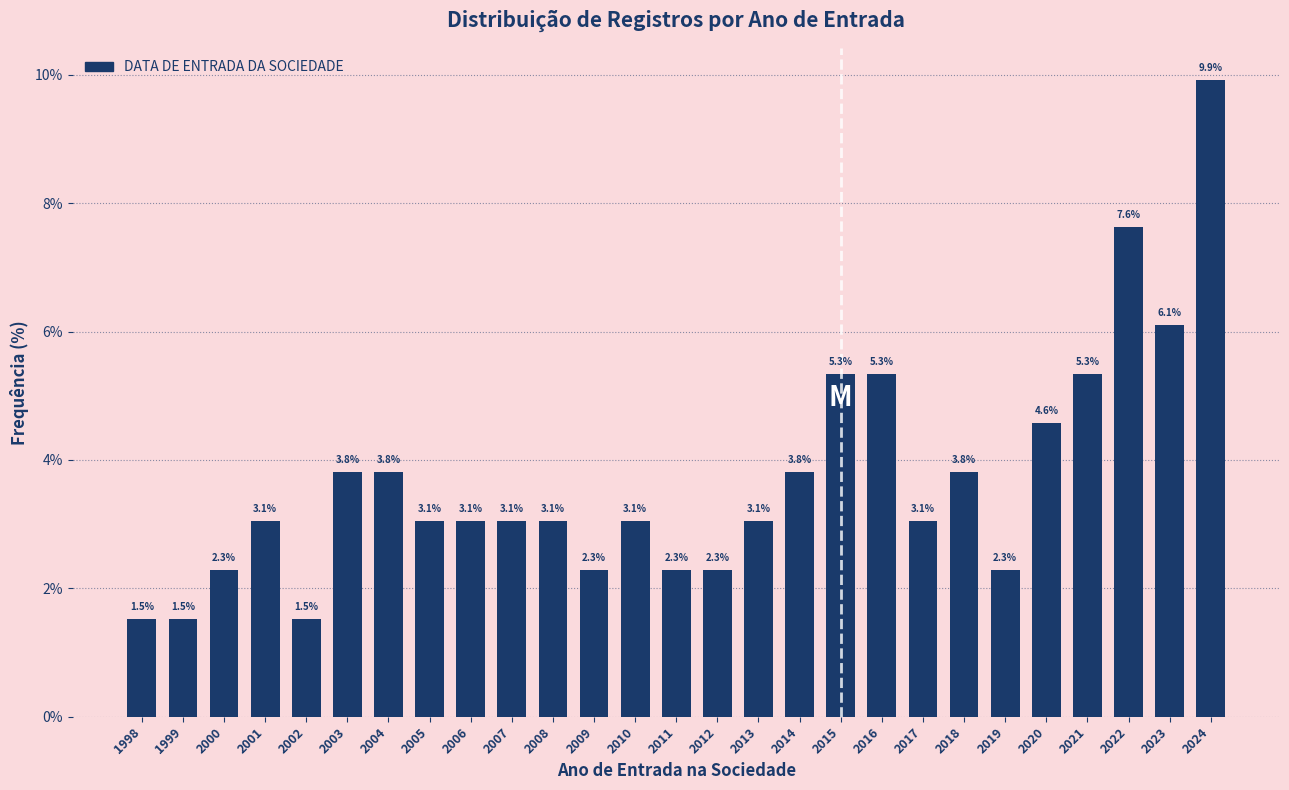

Reading right to left, extract all data points from this chart.

9.9	6.1	7.6	5.3	4.6	2.3	3.8	3.1	5.3	5.3	3.8	3.1	2.3	2.3	3.1	2.3	3.1	3.1	3.1	3.1	3.8	3.8	1.5	3.1	2.3	1.5	1.5